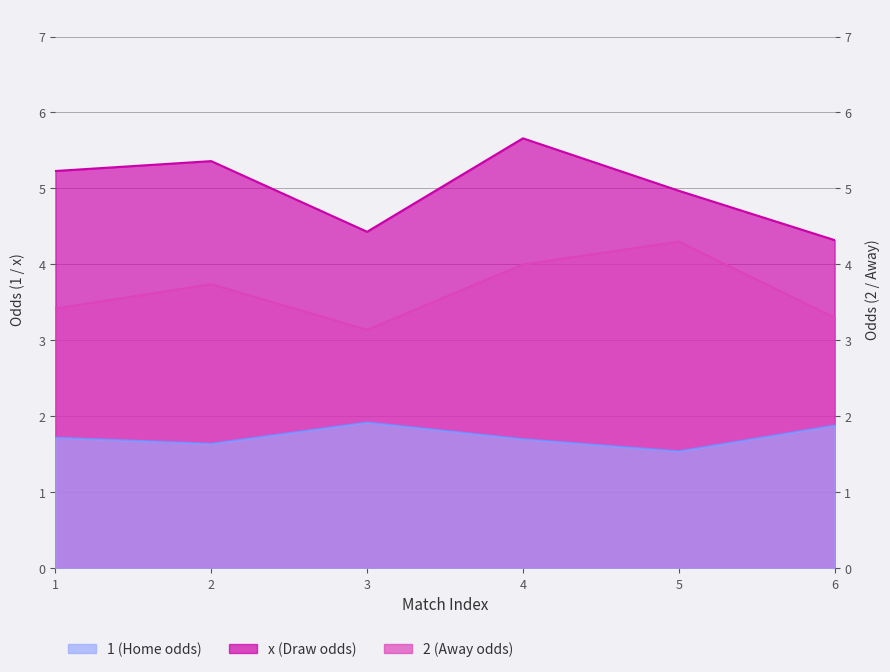

True or false: 2 and 1 intersect in this chart.

False